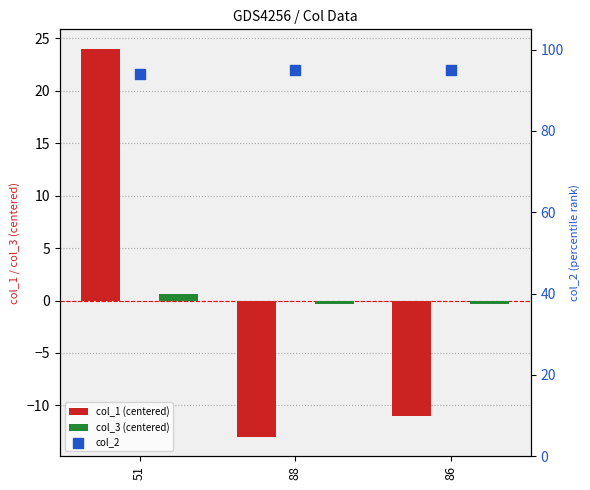

Which series has the largest total across all categories?

col_2